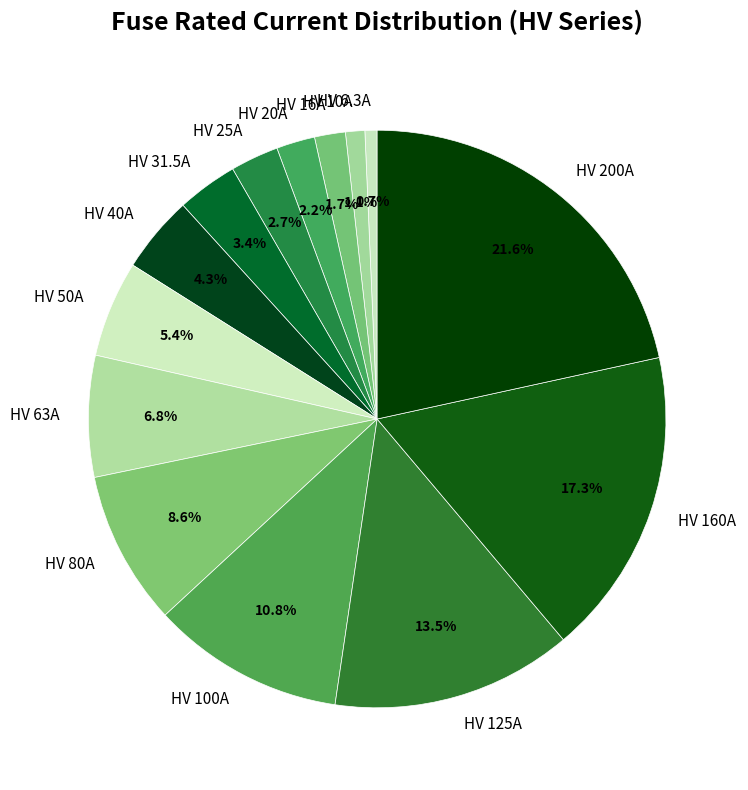

What is the largest slice in the pie chart?

HV 200A